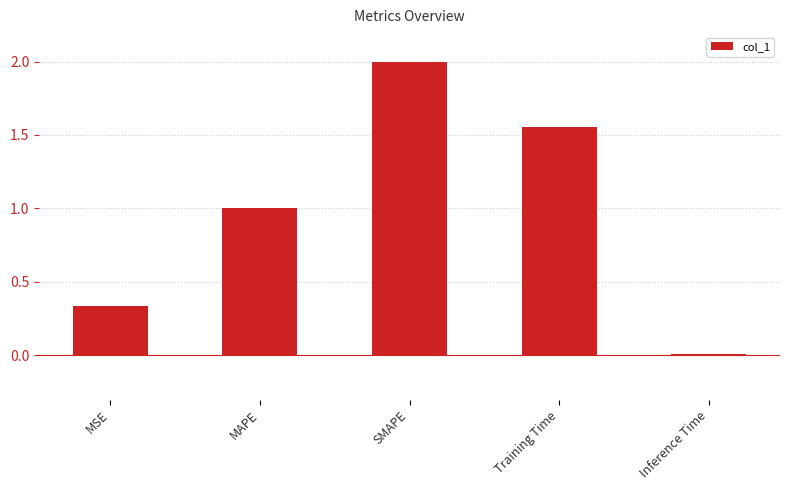

List the labels in order of value, smallest first.

Inference Time, MSE, MAPE, Training Time, SMAPE